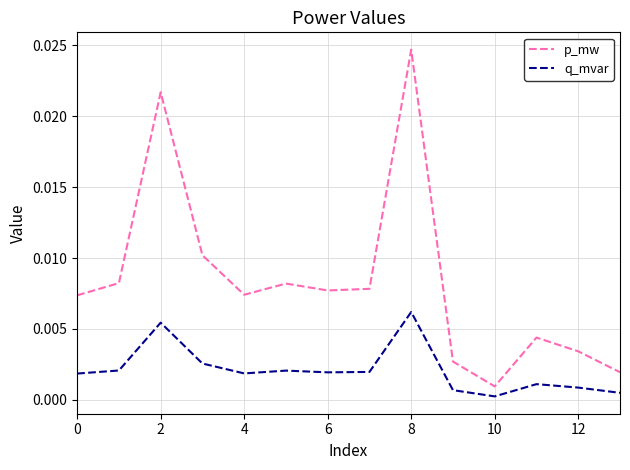

What are all the series names shown in the legend?

p_mw, q_mvar